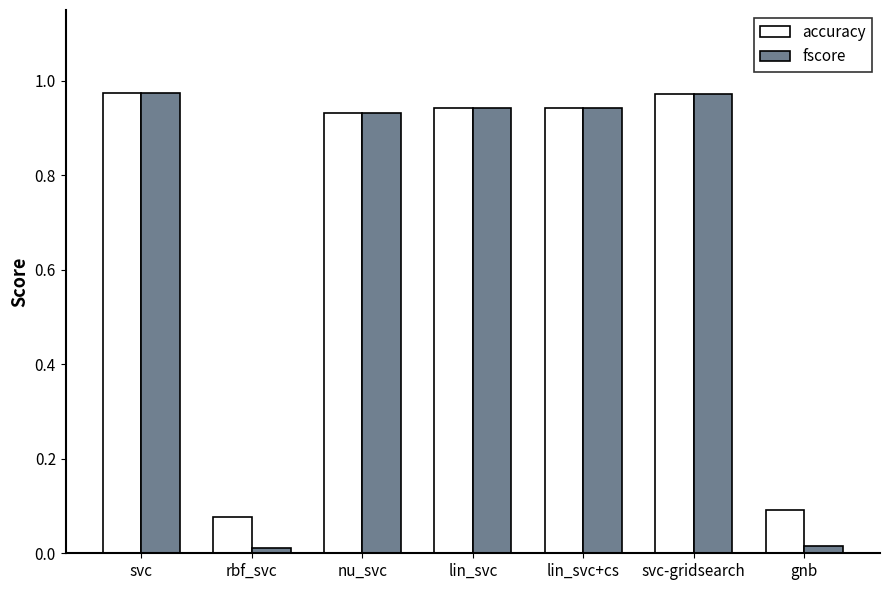

Which series has the widest spread of values?

fscore